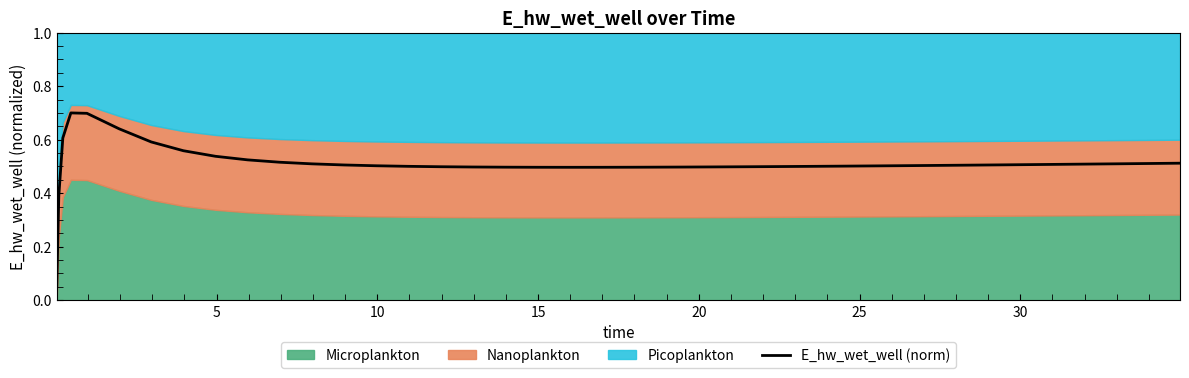

What is the difference between the maximum and minimum values?

0.7